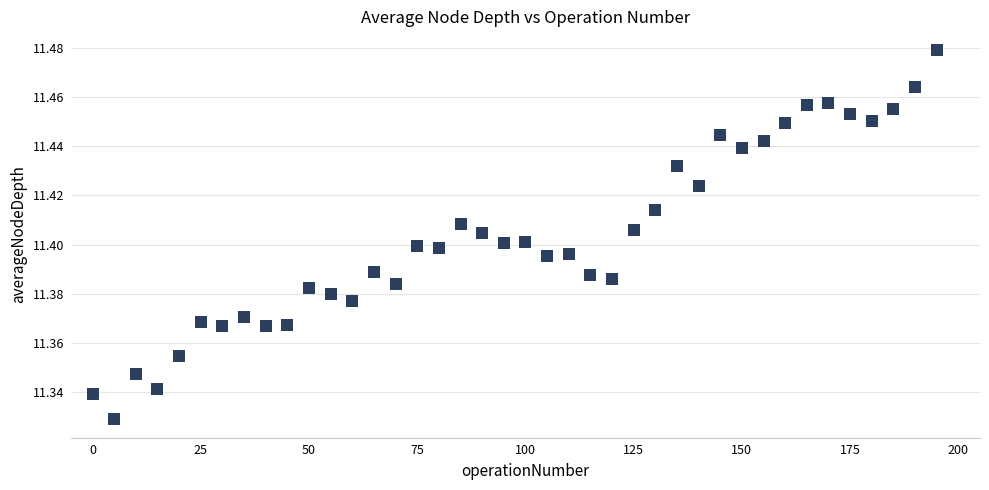

What is the range of X values (max minus min)?

195.0